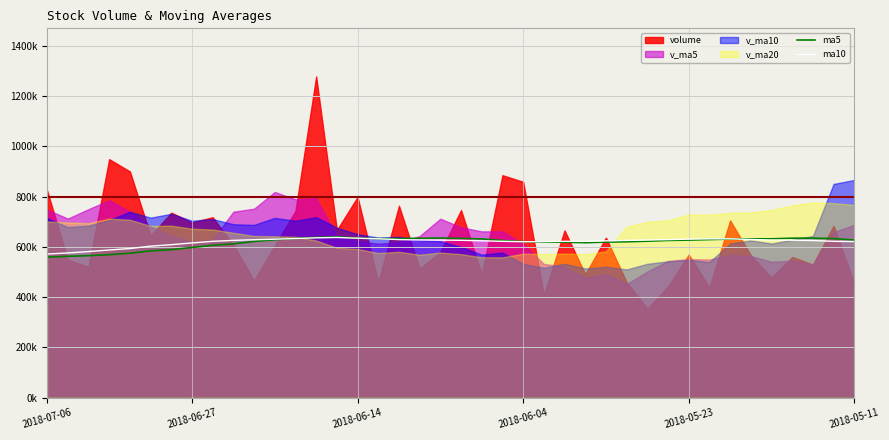

Does the chart display data point markers on the line(s)?

No